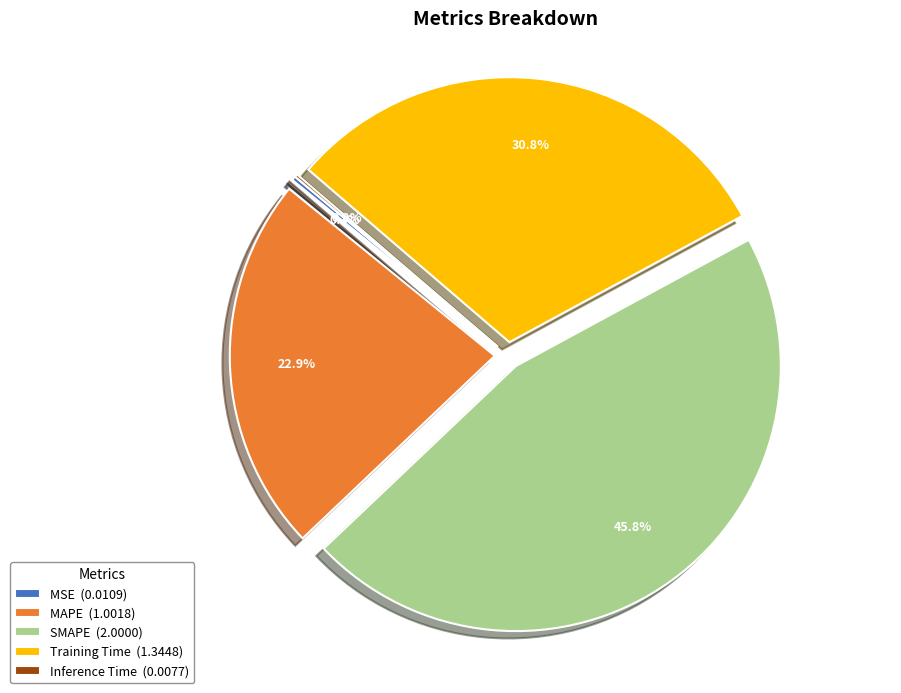

To the nearest percent, what portion does SMAPE represent?

46%